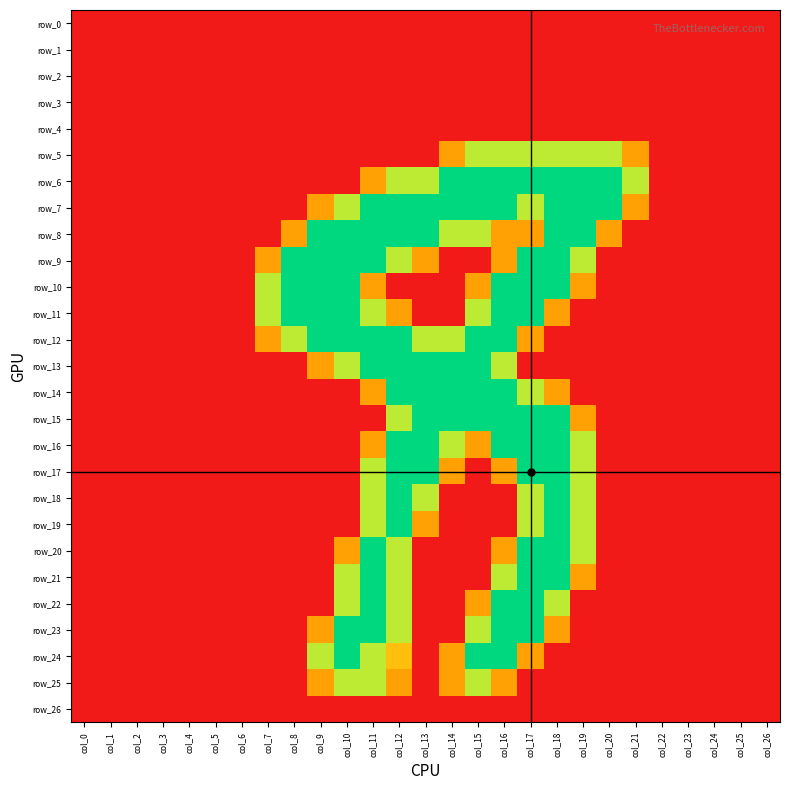

List the series in order of their peak value, highest first.

row_6, row_7, row_8, row_9, row_10, row_11, row_12, row_13, row_14, row_15, row_16, row_17, row_18, row_19, row_20, row_21, row_22, row_23, row_24, row_5, row_25, row_0, row_1, row_2, row_3, row_4, row_26